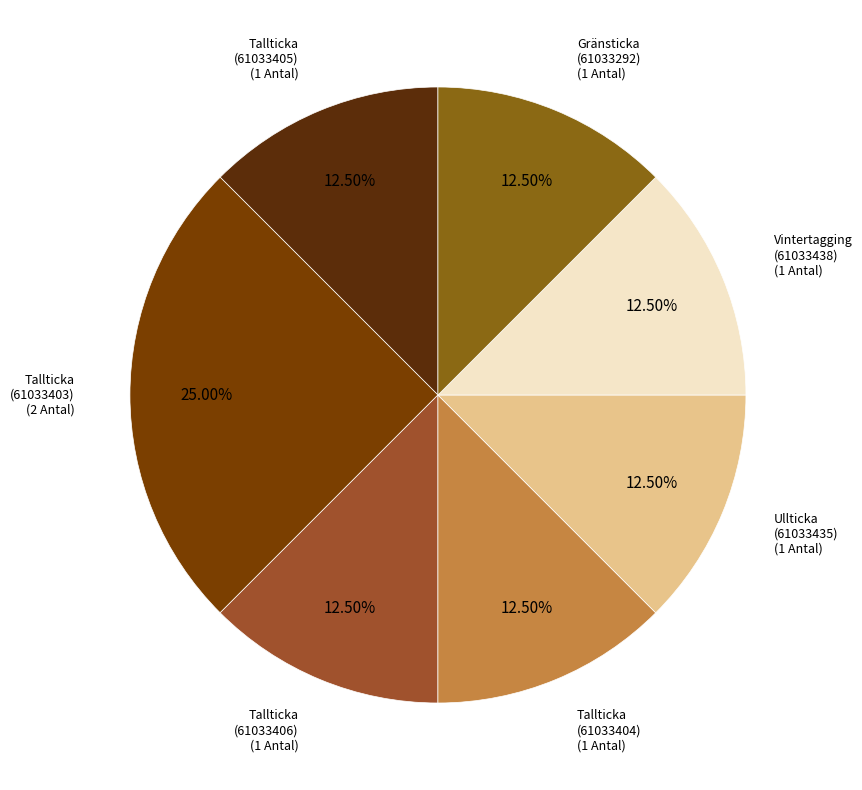

Does any single category account for the majority?

No